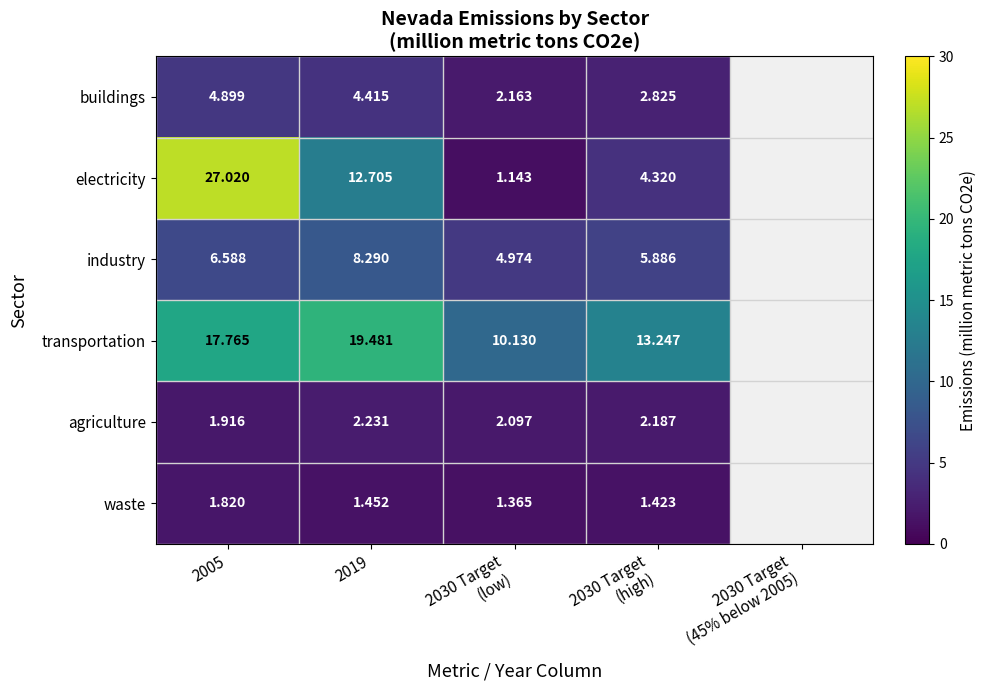

Which category has the lowest value across all series?

2030 Target
(low)